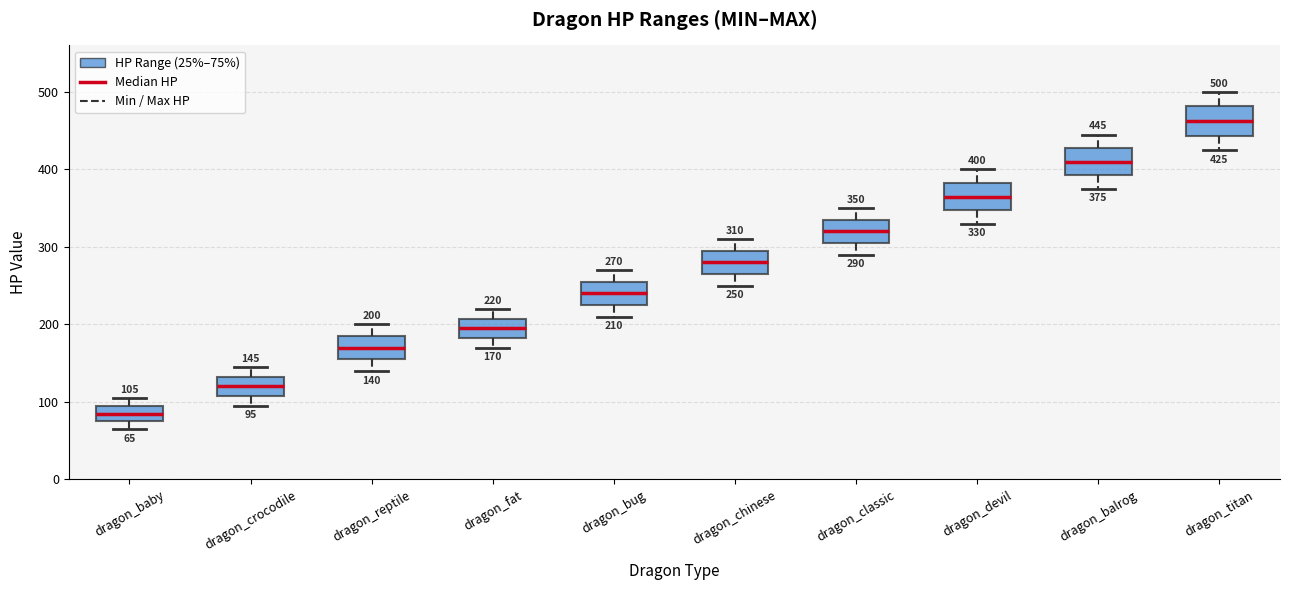

Which box's median line is the highest?

dragon_titan